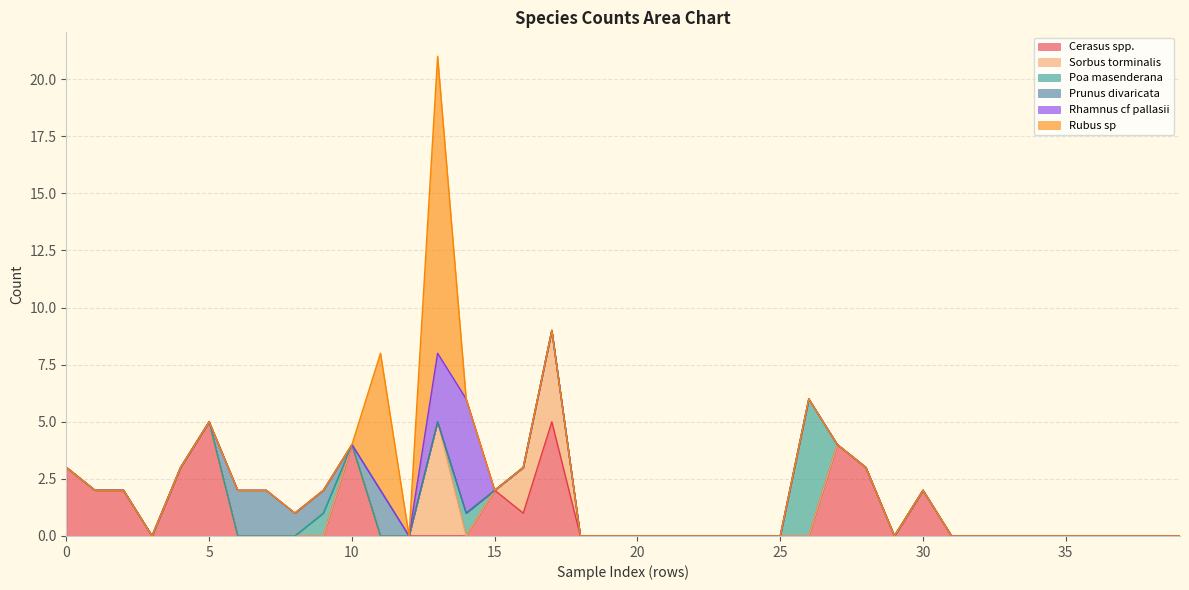

Does the chart display data point markers on the line(s)?

No